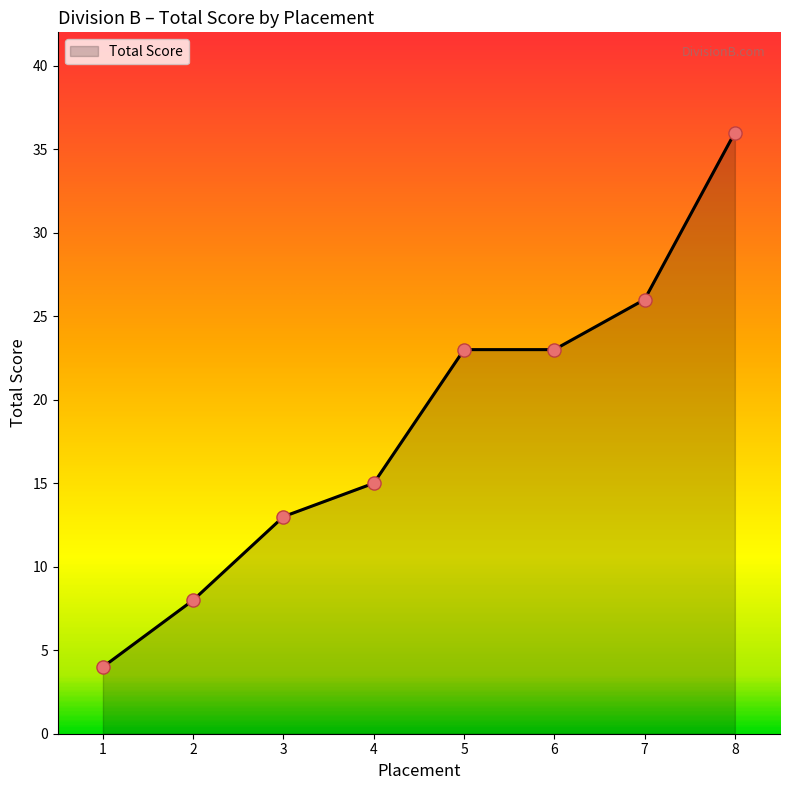

What is the change in value from 1 to 7?

+22